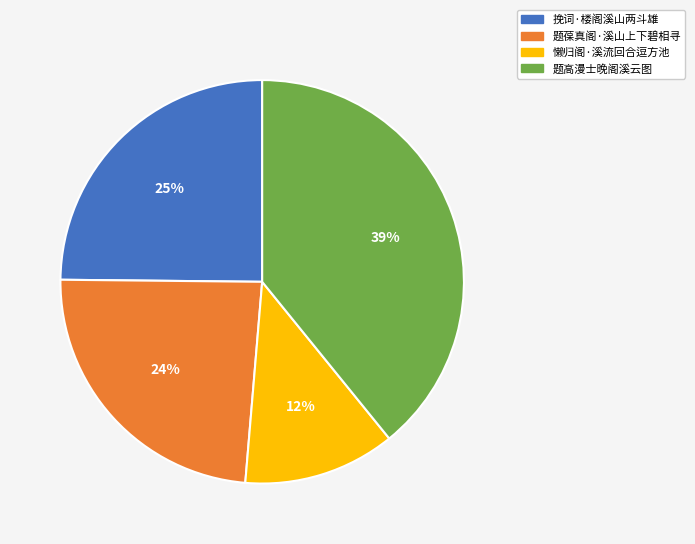

What is the ratio of the value at 题葆真阁·溪山上下碧相寻 to the value at 懒归阁·溪流回合逗方池?

2.0